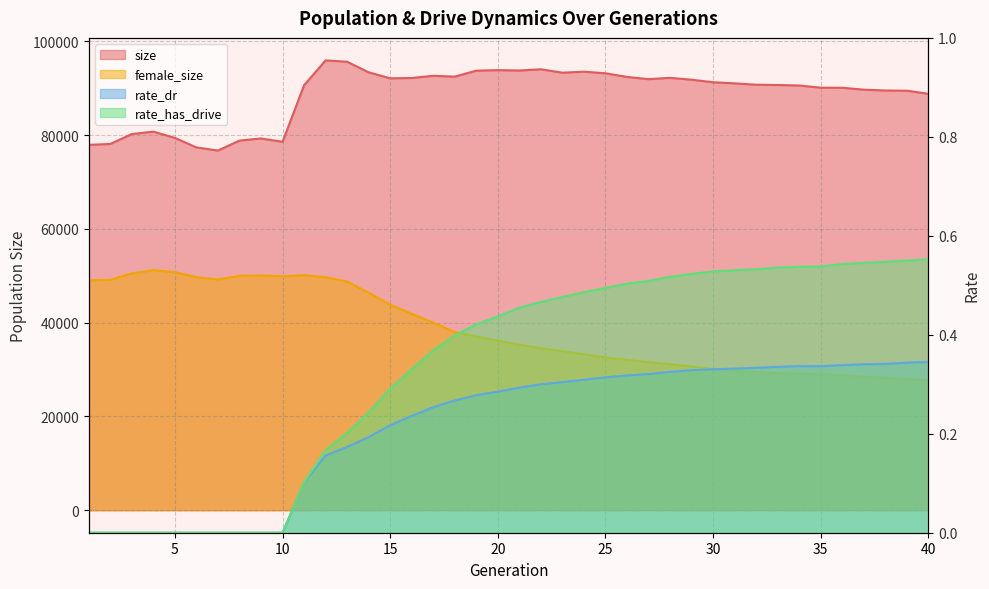

Does the chart have visible grid lines?

Yes